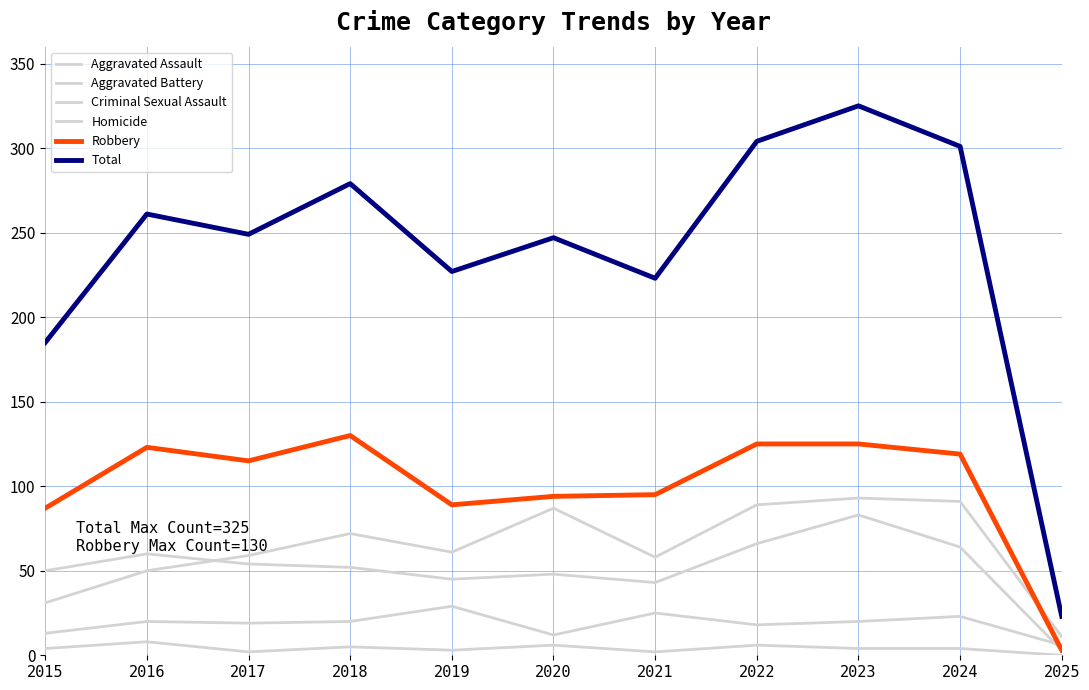

What is the difference between the second highest and second lowest values in the Aggravated Battery series?

23